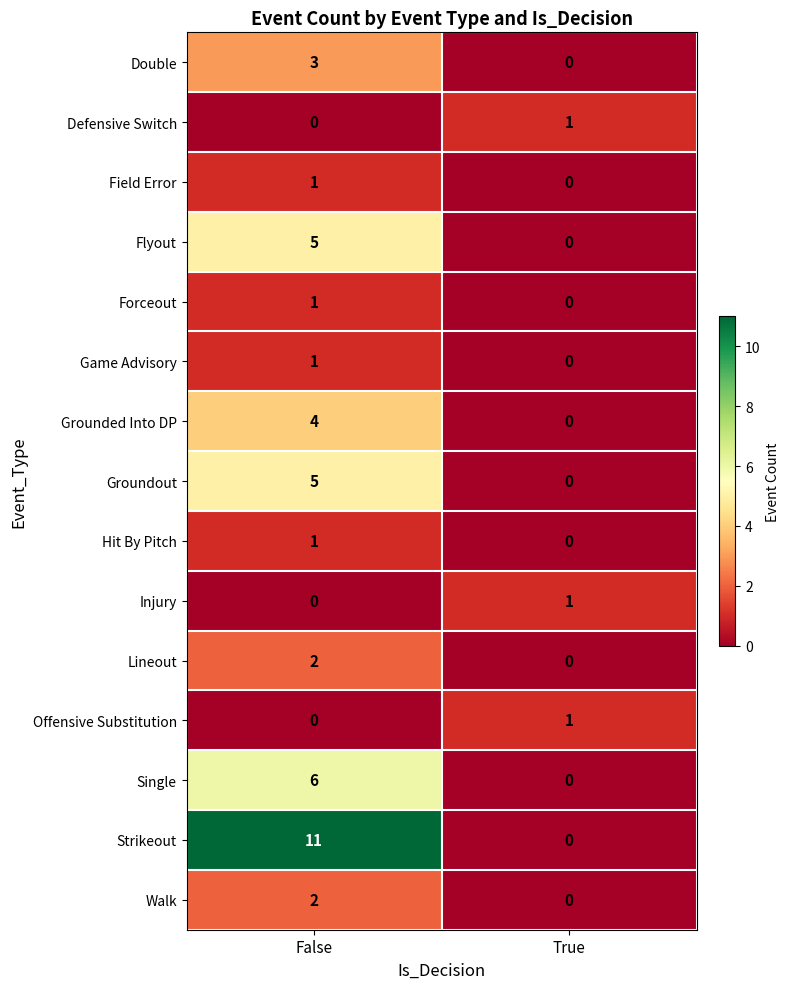

What is the total value across all series at False?

42